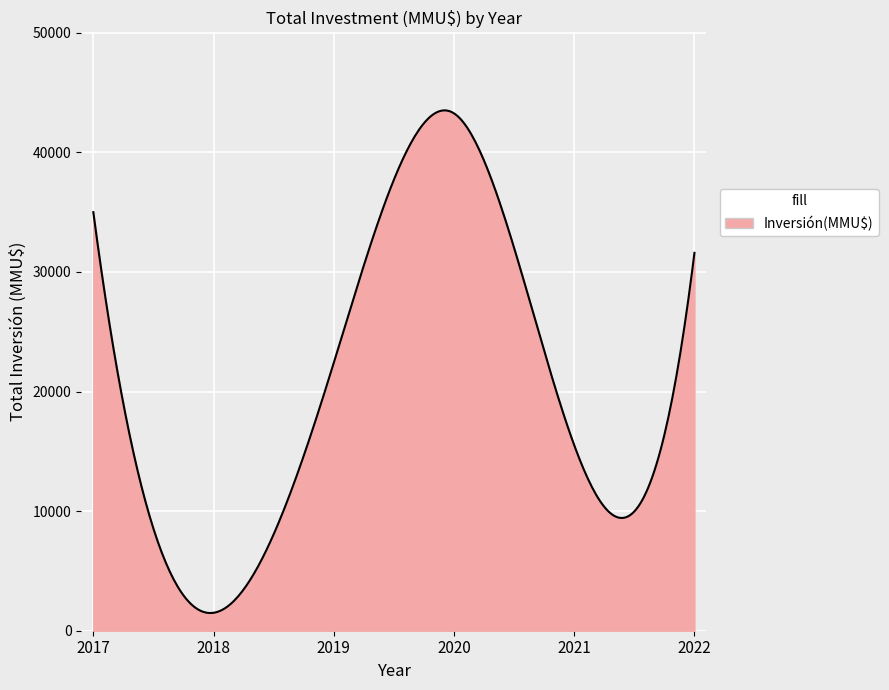

What is the greatest value displayed?

43510.1